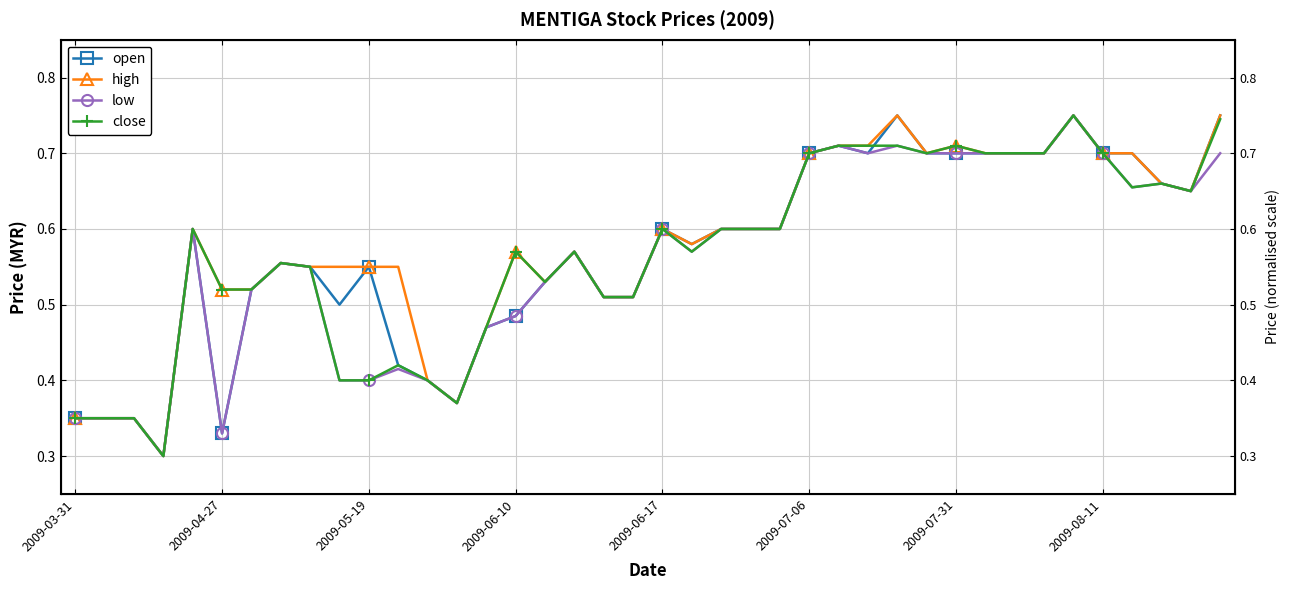

True or false: close and low cross at least once.

False